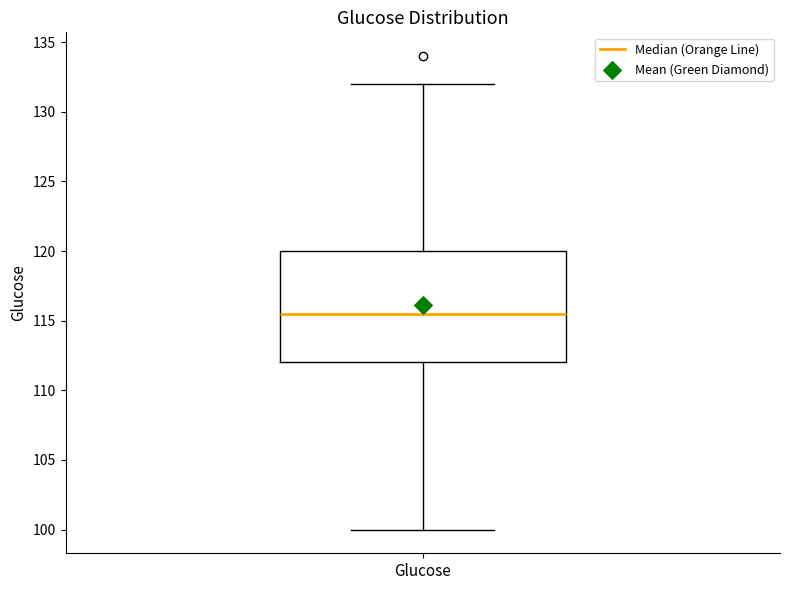

Transcribe this box plot: give where the median line is, the range the box spans, and where the two whiskers end, as read against the y-axis. The values are not printed on the chart, so give them approximately, as read against the axis.

median 115.5, box 112.0 to 120.0, whiskers 100.0 to 132.0